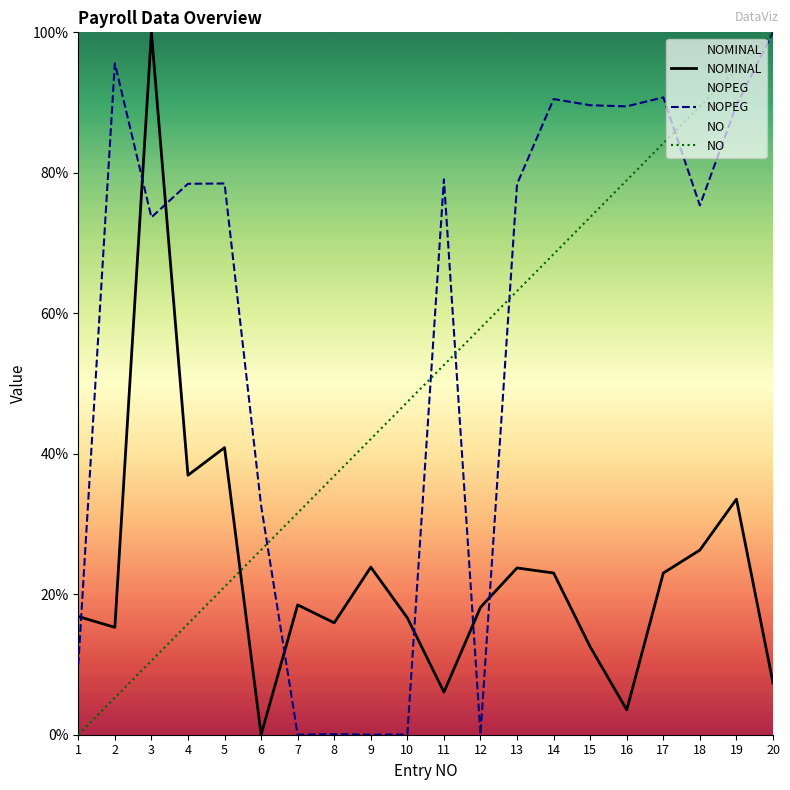

Which series ends up on top after the final intersection of NOPEG and NOMINAL?

NOPEG